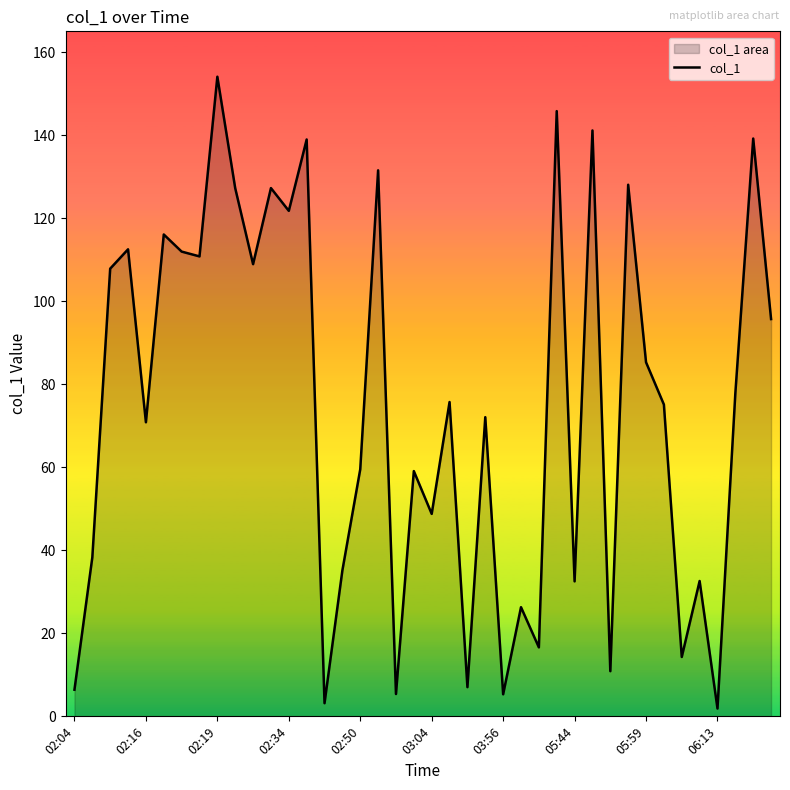

What is the difference between the maximum and minimum values?

152.2